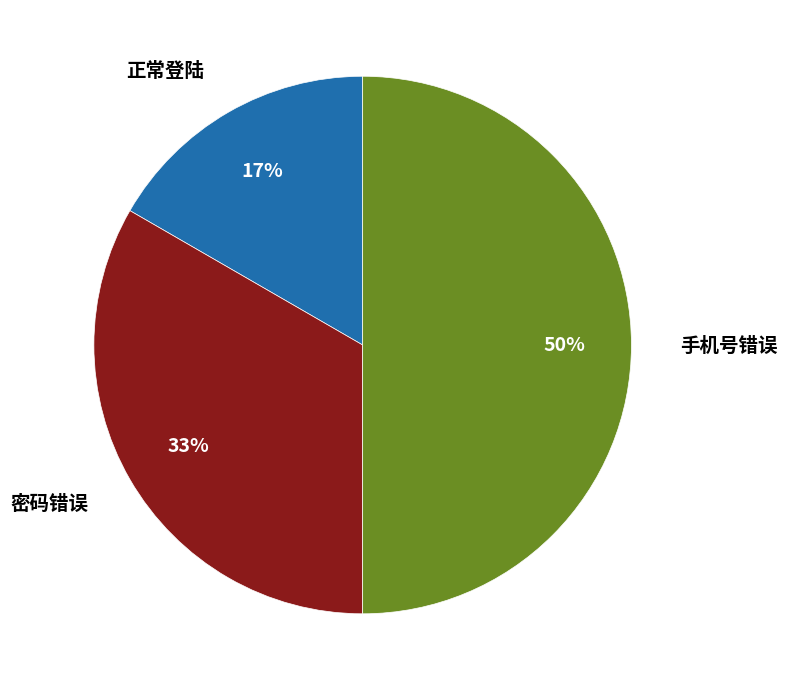

To the nearest percent, what is the difference between the 正常登陆 and 手机号错误 slice percentages?

33%